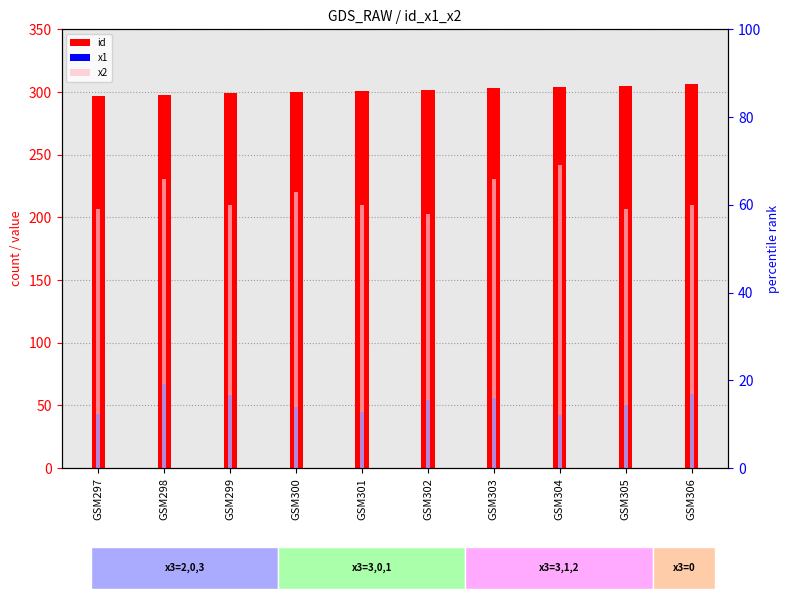

What is the average value of the x1 series?

52